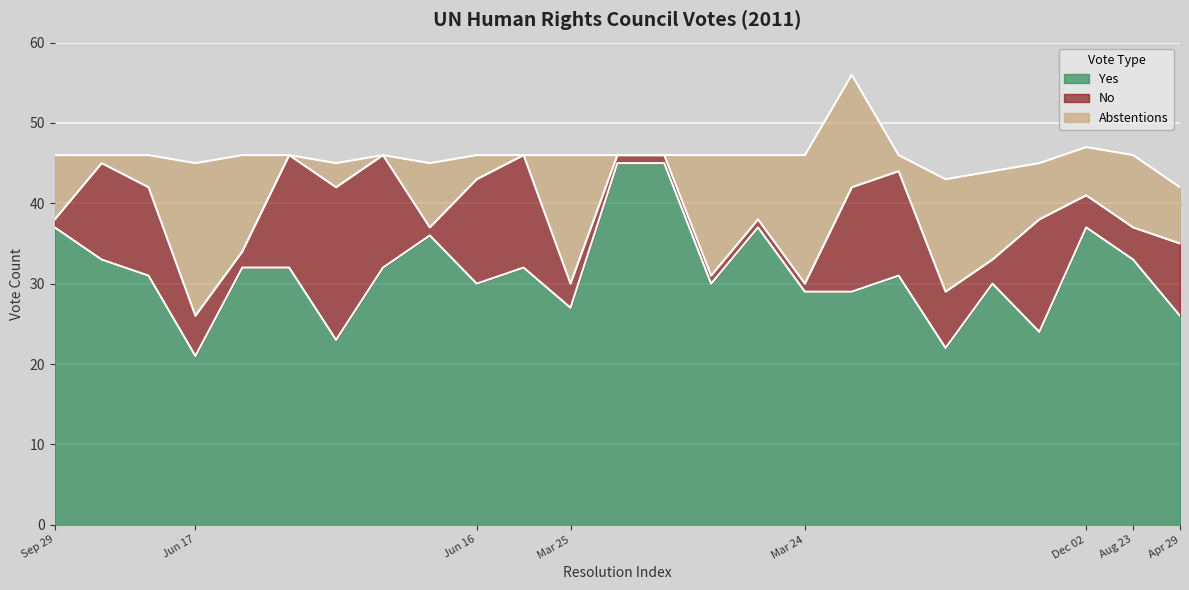

Is it true that Abstentions equals 5 at 2011-06-17?

False